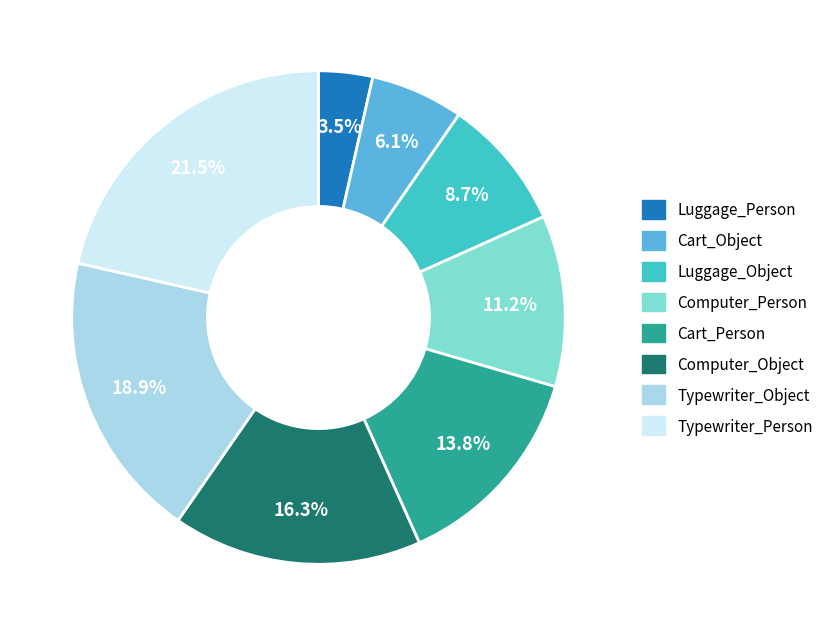

What percentage do Typewriter_Person and Cart_Object together represent?

27.6%